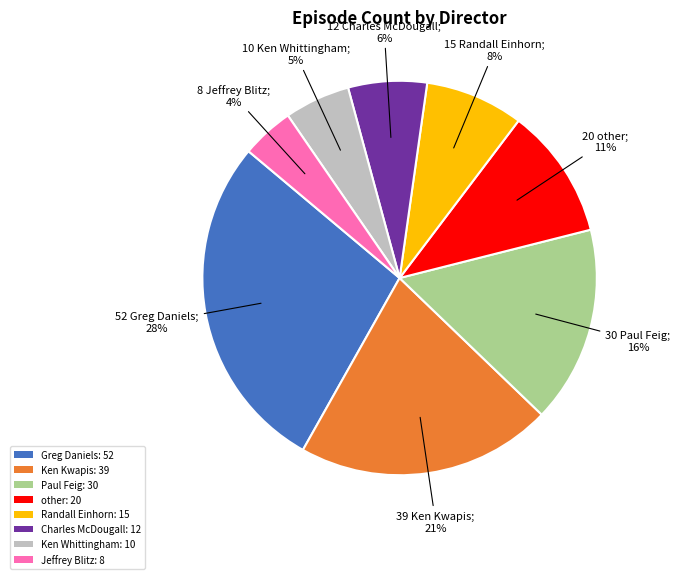

Rank the categories by value from highest to lowest.

Greg Daniels, Ken Kwapis, Paul Feig, other, Randall Einhorn, Charles McDougall, Ken Whittingham, Jeffrey Blitz